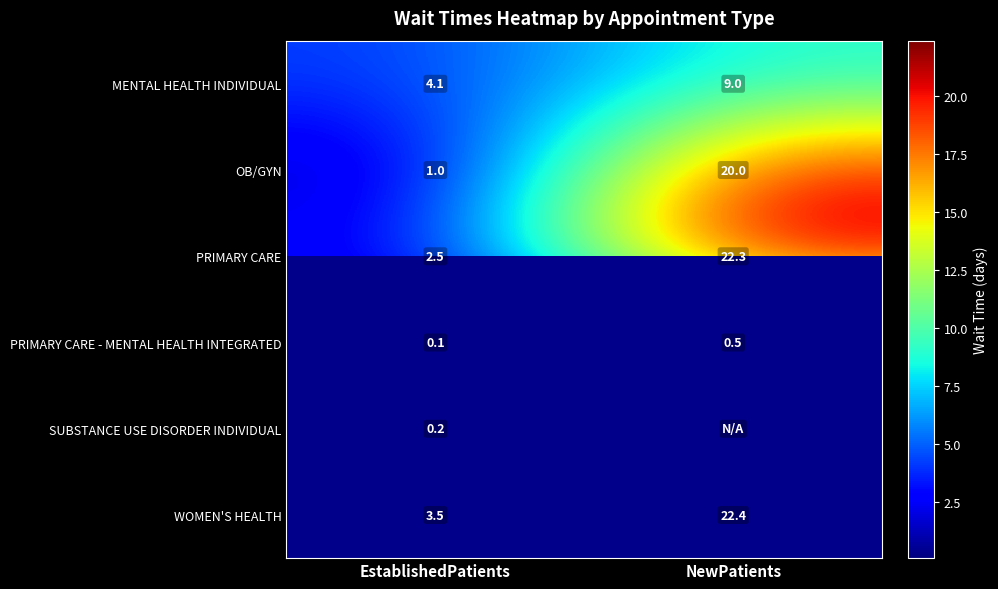

What is the sum of all WOMEN'S HEALTH values?

25.9